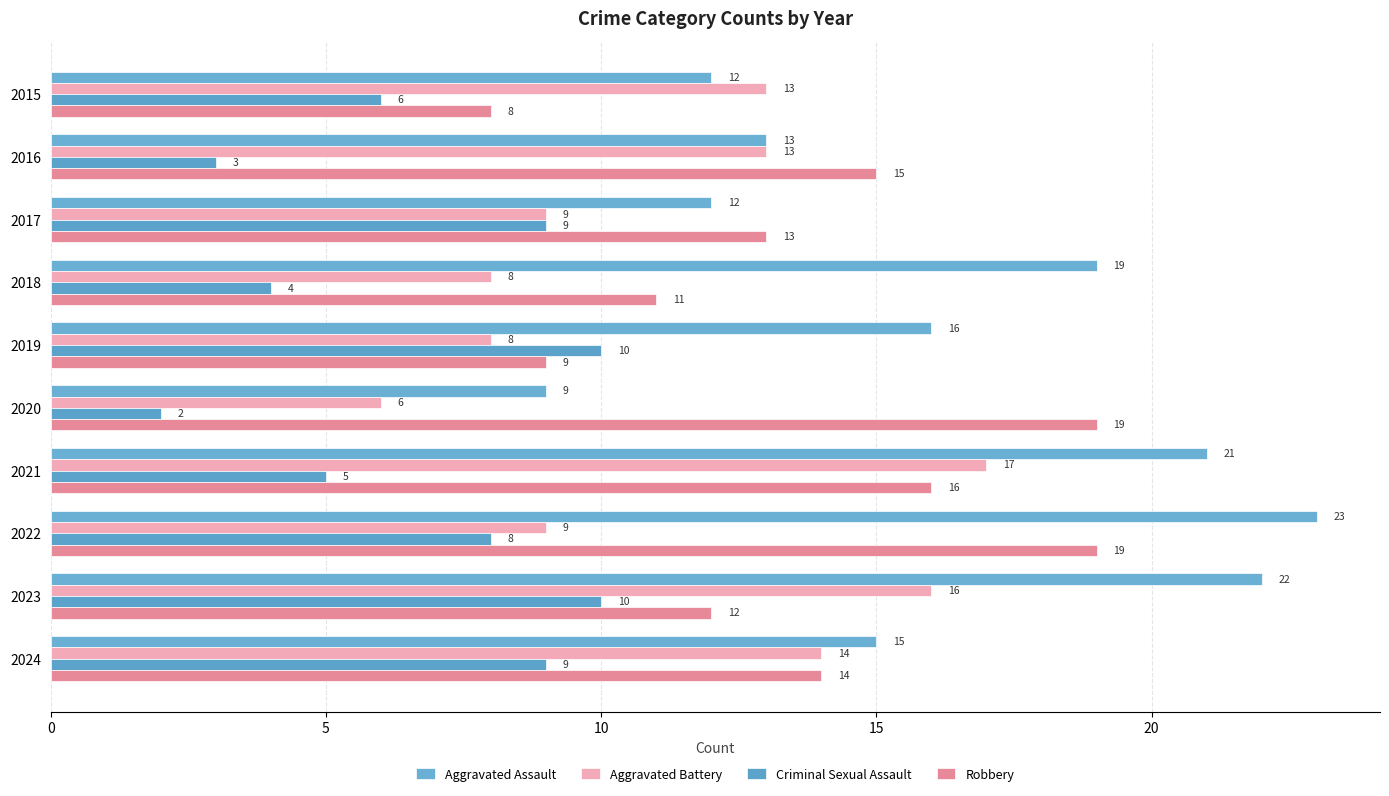

How many values in the Robbery series are below 14?

5